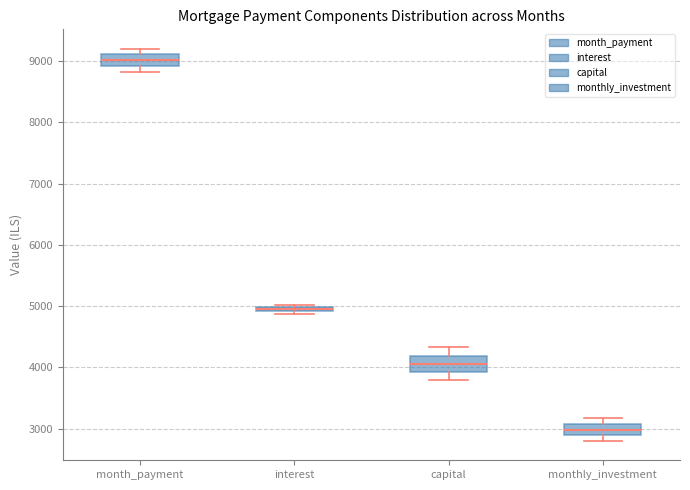

Which box has the highest median line?

month_payment